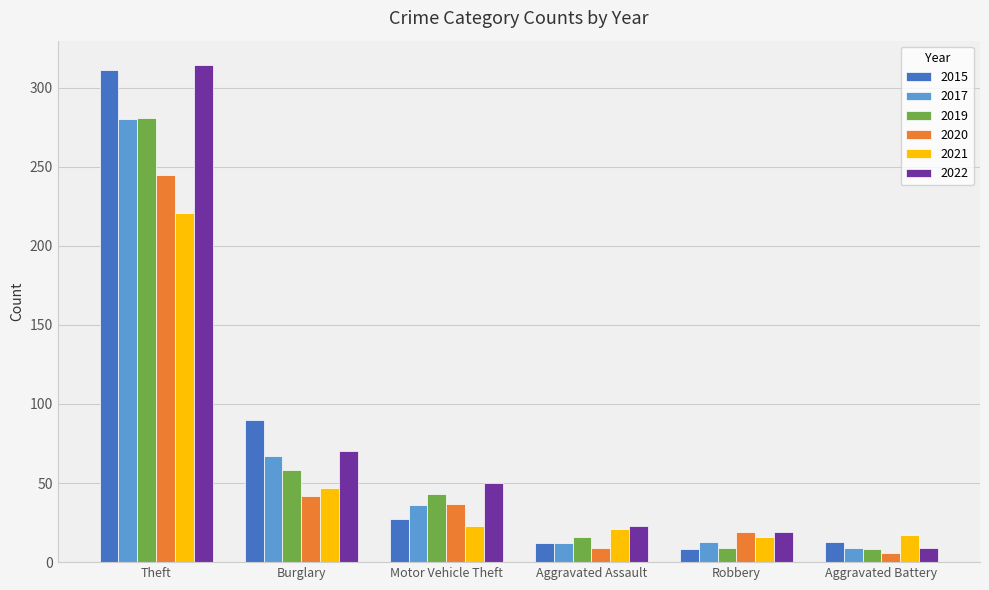

Where is 2015 nearest to the value 159?

Burglary